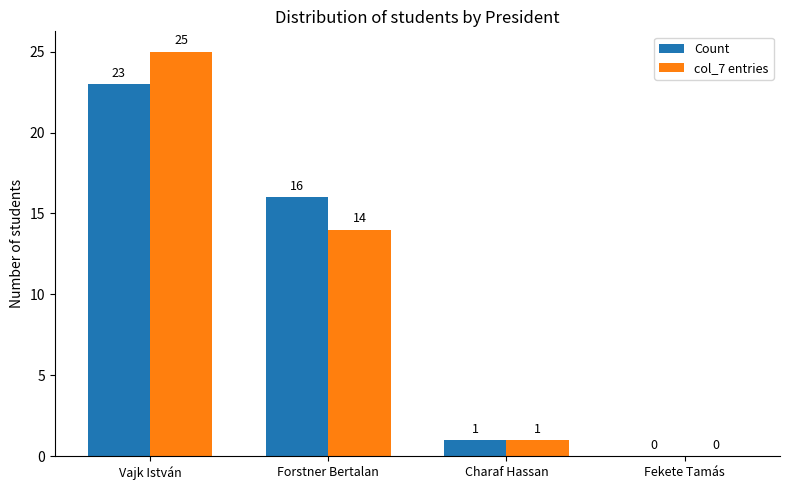

Are the bars horizontal?

No